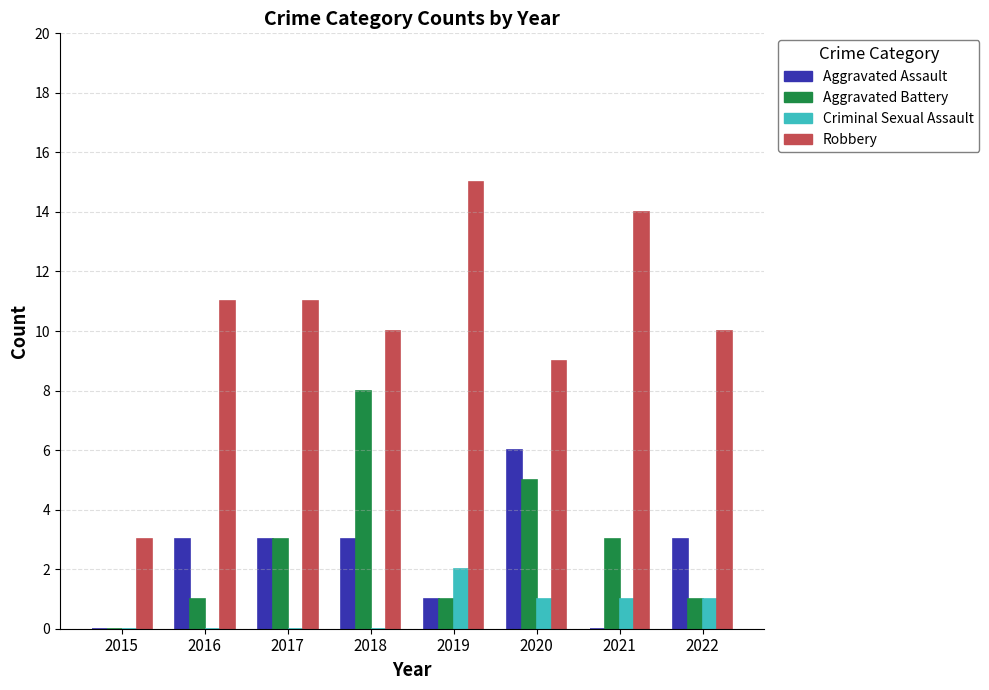

How many groups of bars are there?

8